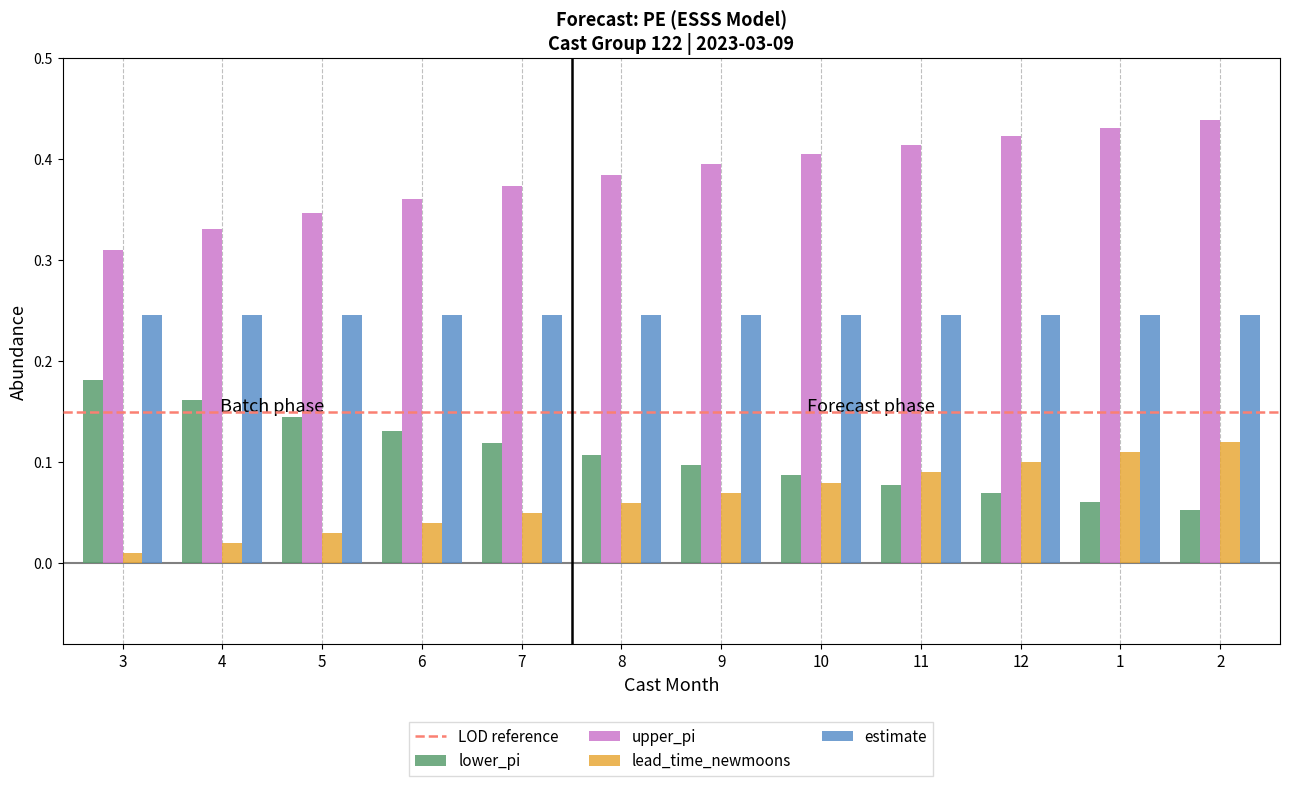

Which series has the largest total across all categories?

upper_pi